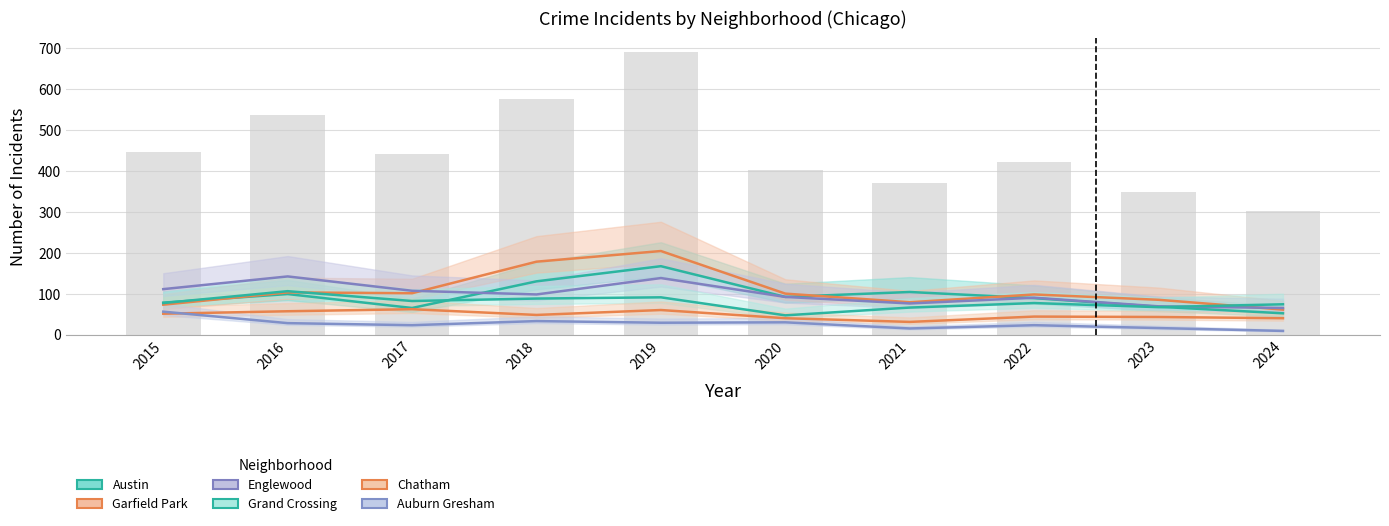

The value of Auburn Gresham at 2019 is 6. True or false?

False